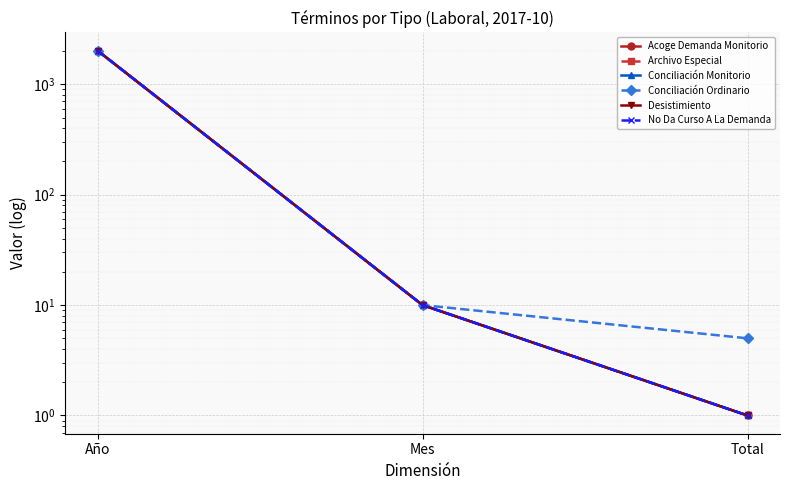

What is the label of the 2nd point from the left?

Mes